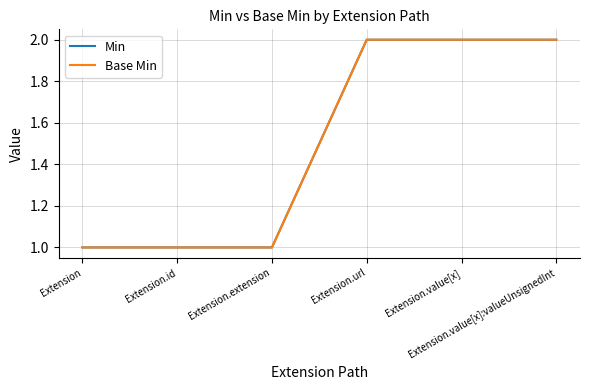

Does the chart have visible grid lines?

Yes